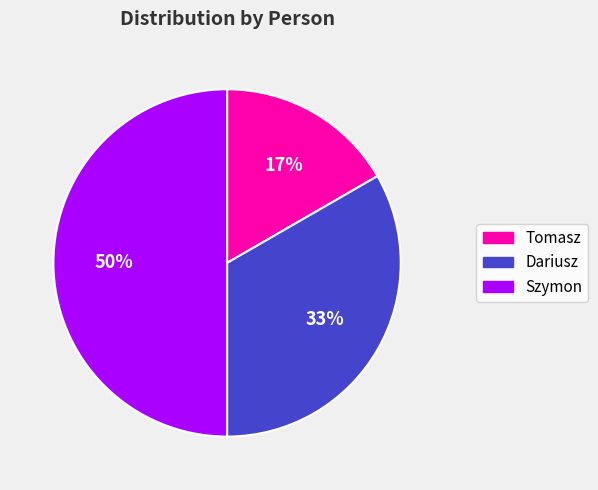

Is the sum of Szymon and Dariusz greater than half?

Yes